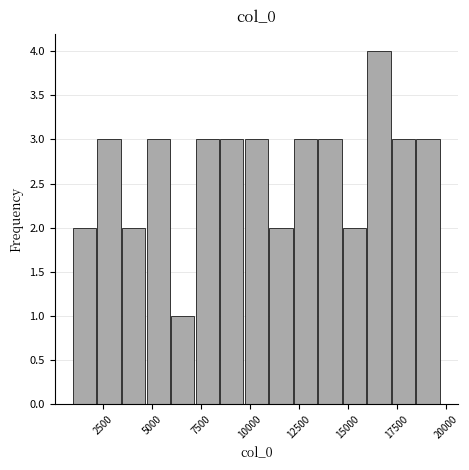

Around what value on the x-axis is the tallest bar? Give the approximate position of its centre, as read against the axis.

16500